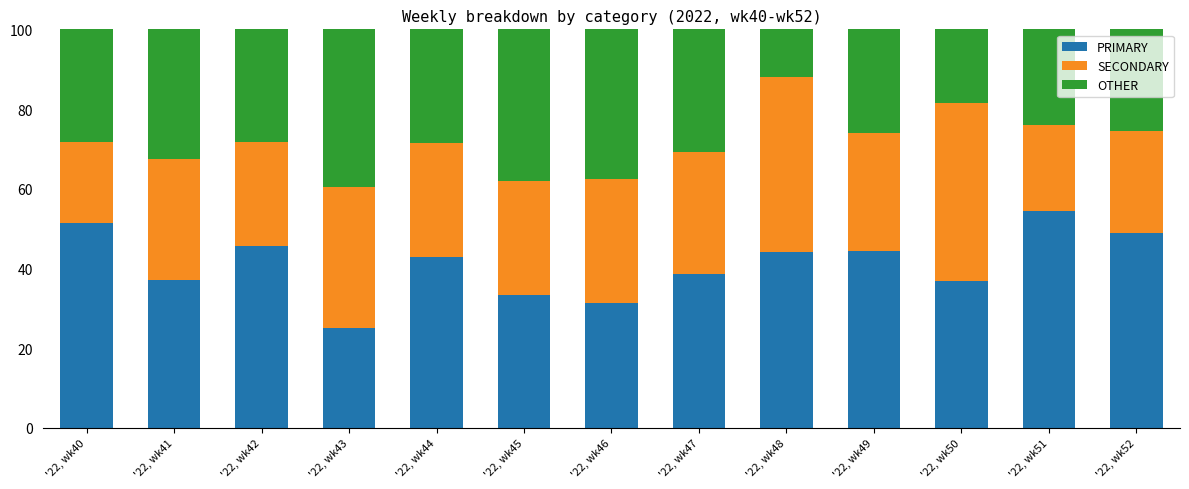

How many bars are there in total?

13